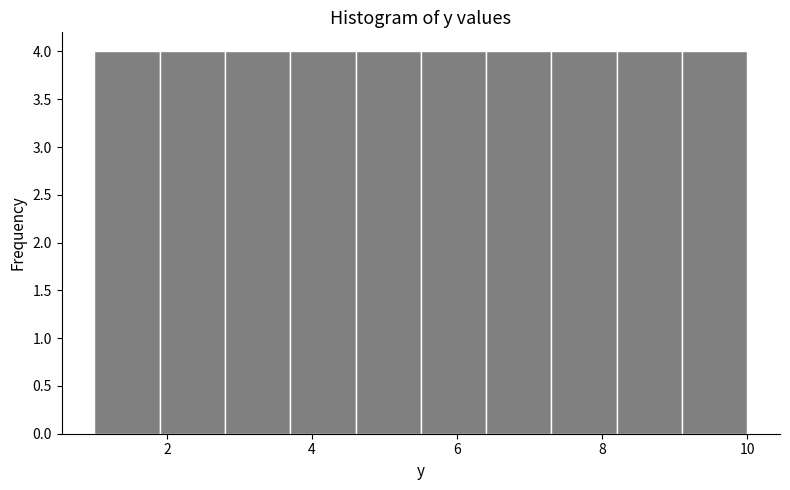

Reading left to right, transcribe this chart: for each bar, give the range it covers on the x-axis and its height. Neither the bar edges nor the heights are printed on the chart, so give them approximately, as read against the axes.

1.0 to 1.9: 4
1.9 to 2.8: 4
2.8 to 3.7: 4
3.7 to 4.6: 4
4.6 to 5.5: 4
5.5 to 6.4: 4
6.4 to 7.3: 4
7.3 to 8.2: 4
8.2 to 9.1: 4
9.1 to 10.0: 4